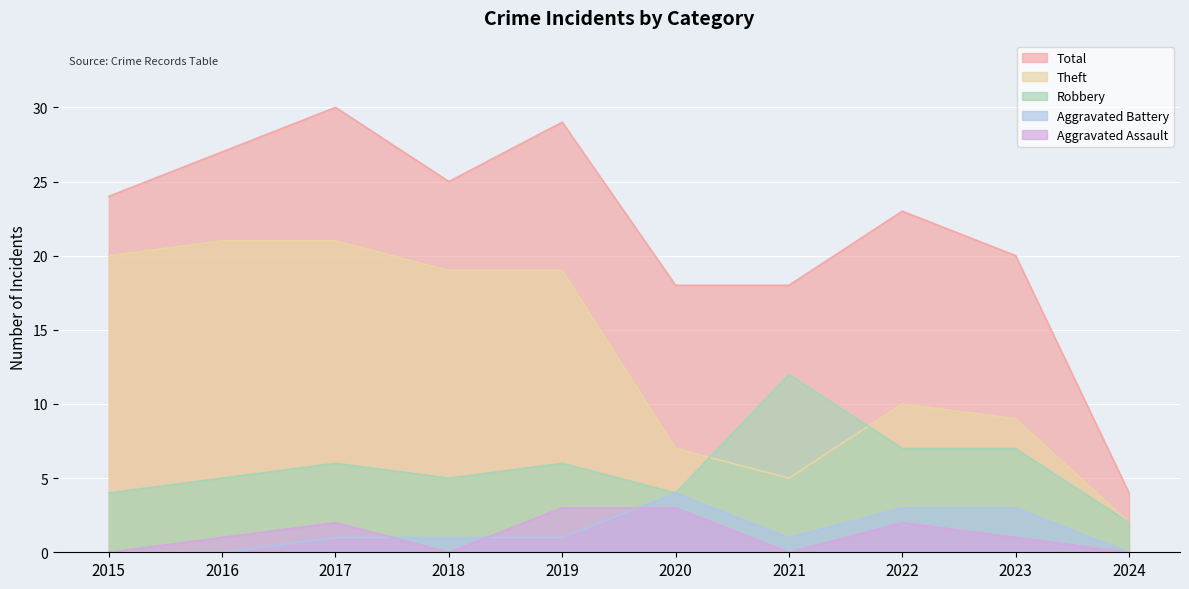

Reading right to left, extract all data points from this chart.

Total: 4	20	23	18	18	29	25	30	27	24
Theft: 2	9	10	5	7	19	19	21	21	20
Robbery: 2	7	7	12	4	6	5	6	5	4
Aggravated Assault: 0	1	2	0	3	3	0	2	1	0
Aggravated Battery: 0	3	3	1	4	1	1	1	0	0